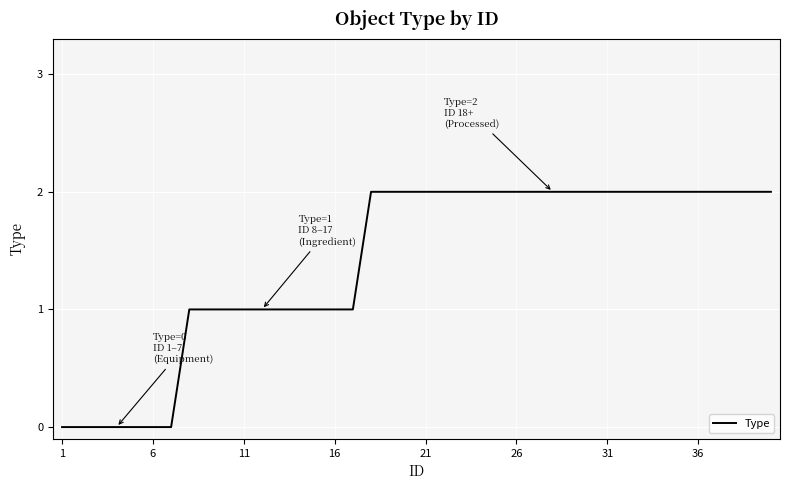

Does the chart have visible grid lines?

Yes